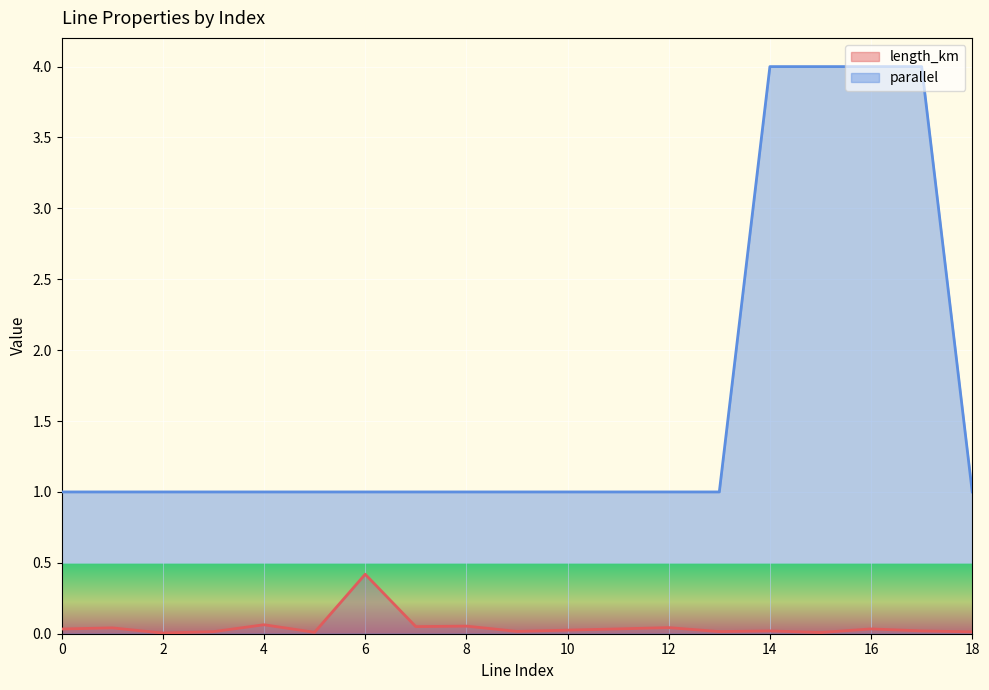

True or false: length_km and parallel cross at least once.

False